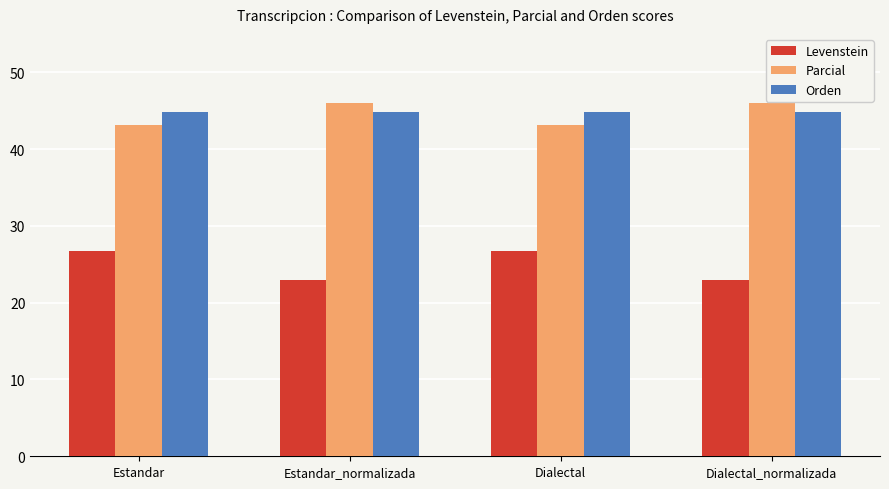

Reading left to right, extract all data points from this chart.

Levenstein: Estandar=26.8	Estandar_normalizada=23.0	Dialectal=26.8	Dialectal_normalizada=23.0
Parcial: Estandar=43.1	Estandar_normalizada=46.0	Dialectal=43.1	Dialectal_normalizada=46.0
Orden: Estandar=44.9	Estandar_normalizada=44.9	Dialectal=44.9	Dialectal_normalizada=44.9